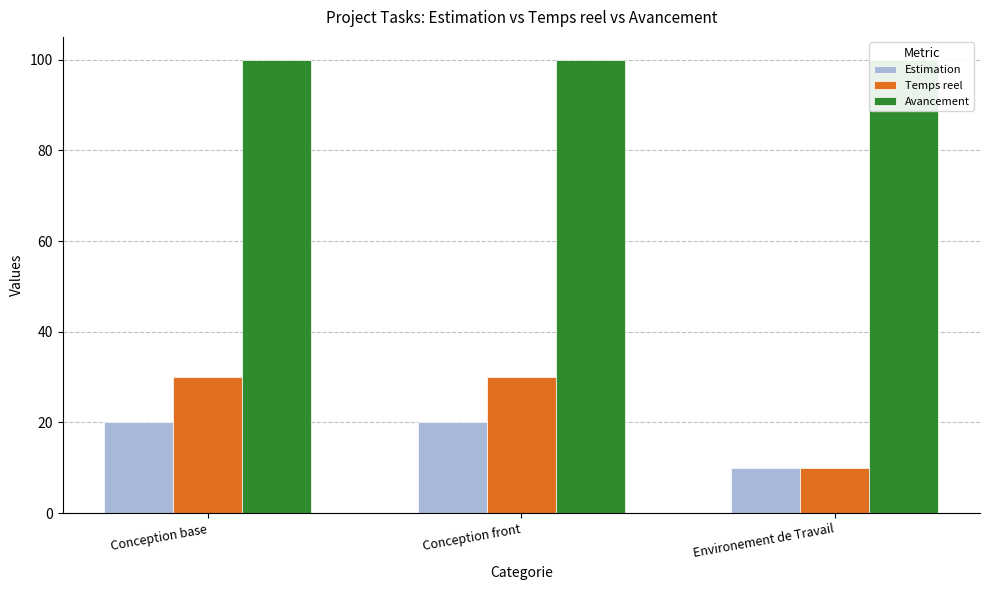

What is the value of the Temps reel bar at the 3rd from the left?

10